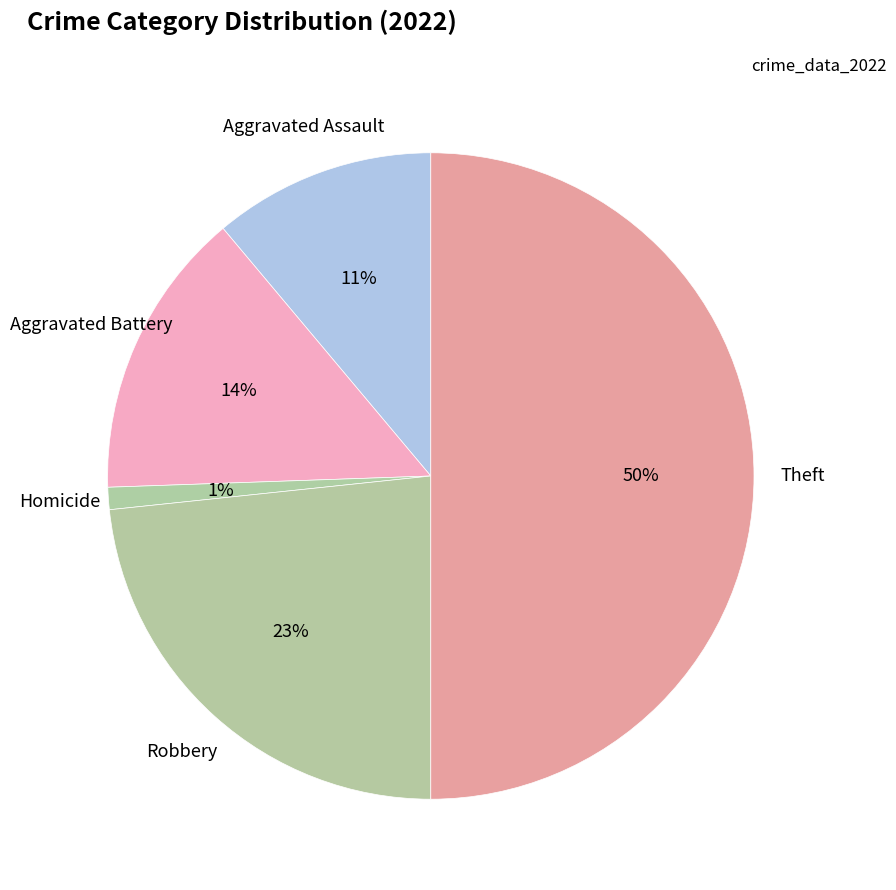

Count the number of slices in the pie.

5